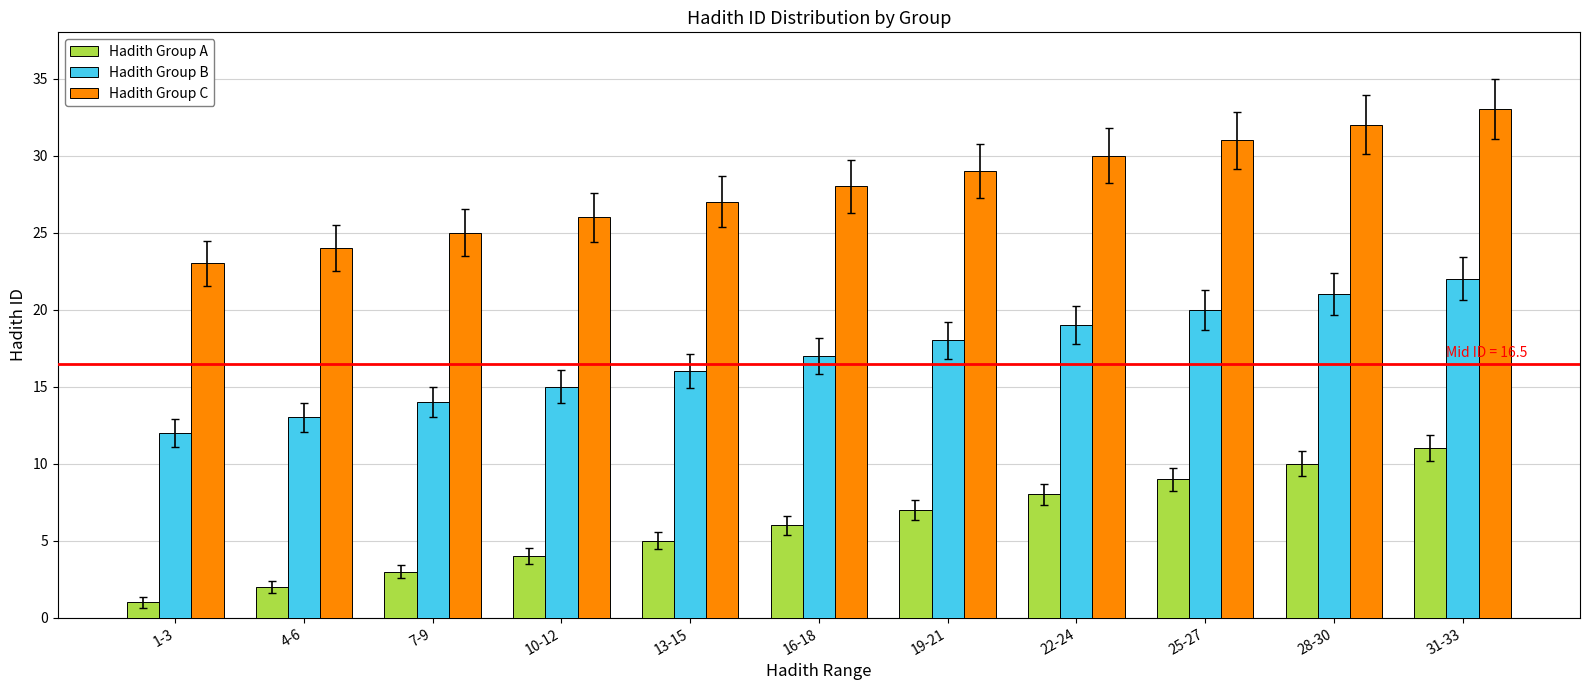

Rank the series by their average value, from lowest to highest.

Hadith Group A, Hadith Group B, Hadith Group C